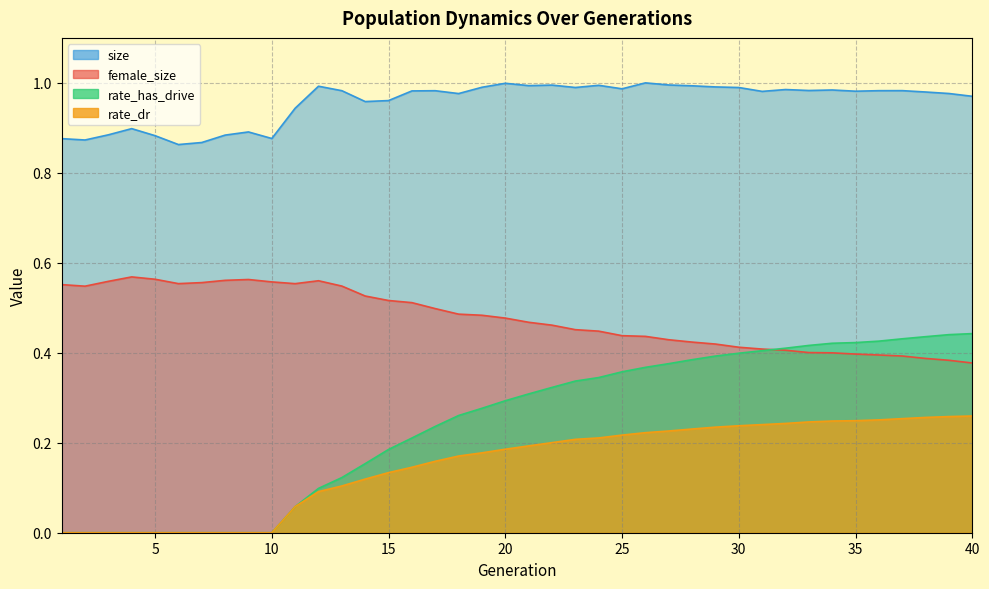

List the series in order of their peak value, lowest first.

rate_dr, rate_has_drive, female_size, size